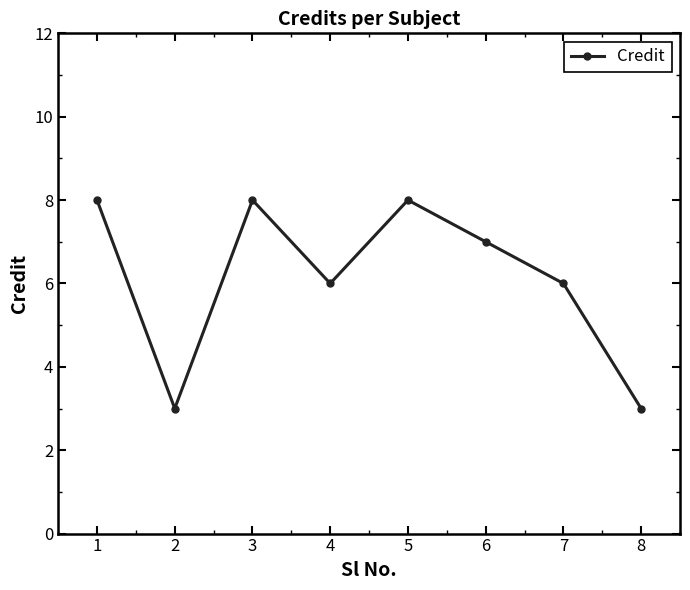

What is the smallest value displayed?

3